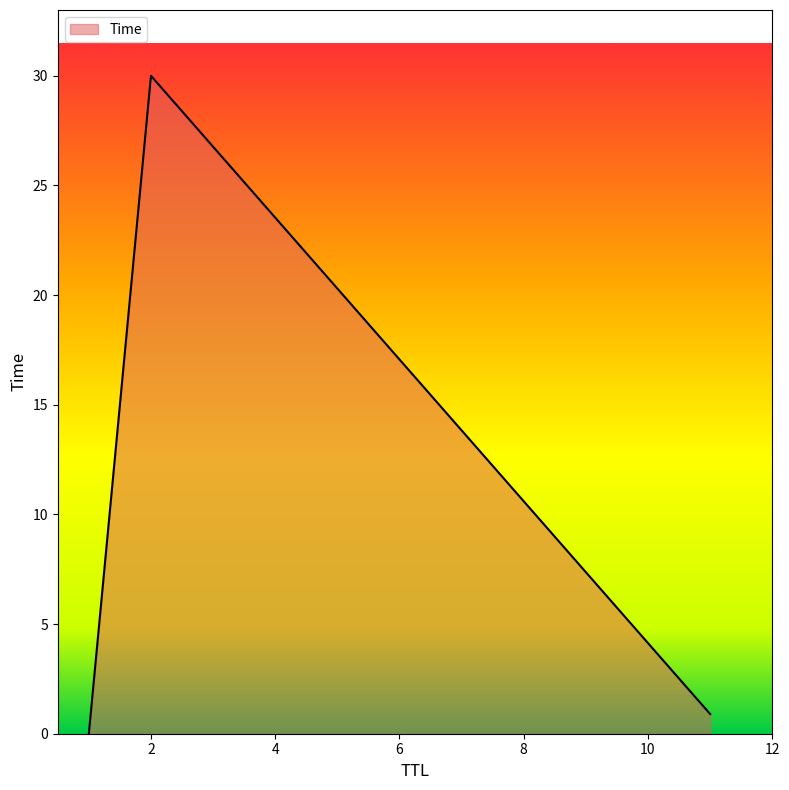

What is the maximum value shown in the chart?

30.0